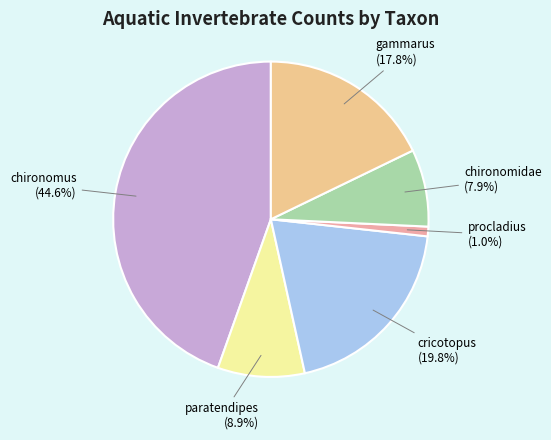

How many slices are in this pie chart?

6